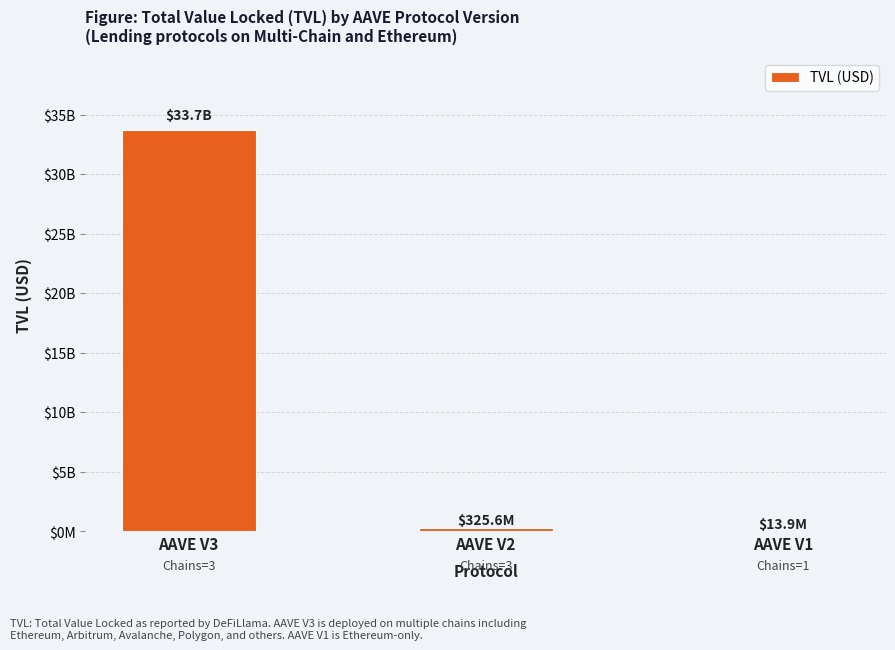

Does the chart contain any negative values?

No